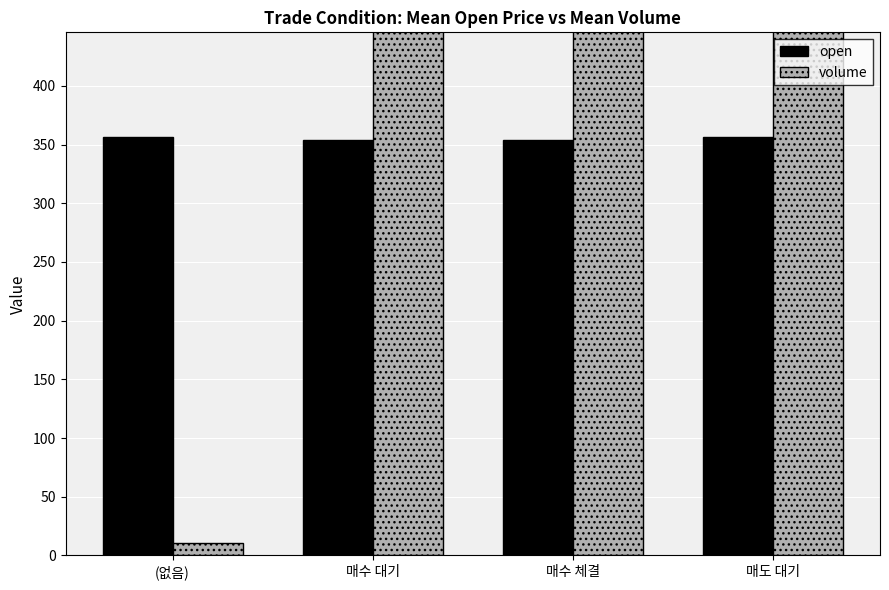

The value of volume at 매수 대기 is 144.5. True or false?

False